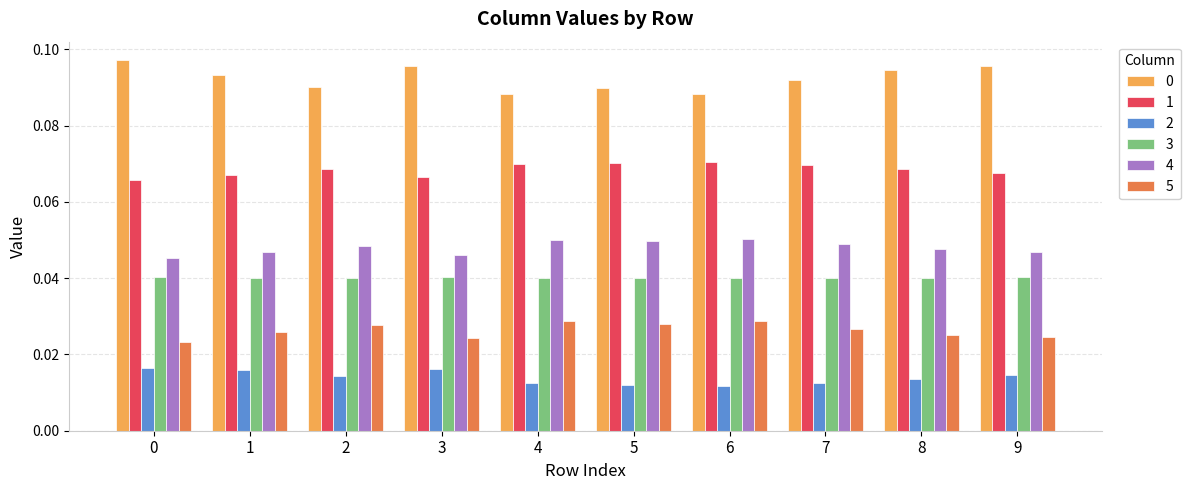

How many 2 values are between 0 and 1?

10